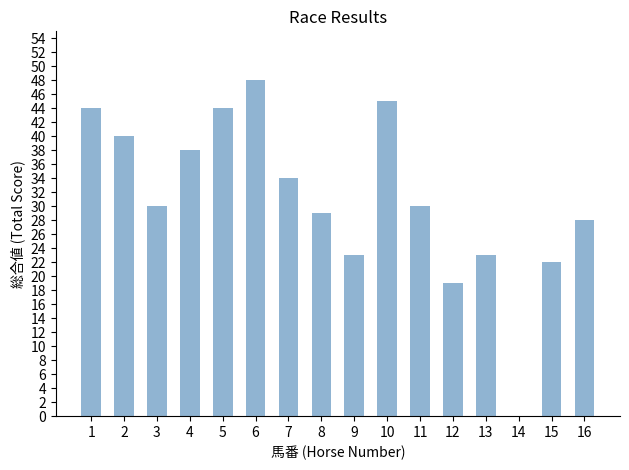

What is the ratio of the value at 4 to the value at 12?

2.0